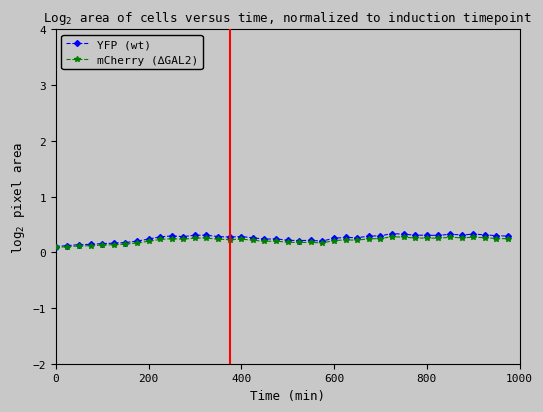

Count the mCherry (∆GAL2) values in the range 0 to 1.

40